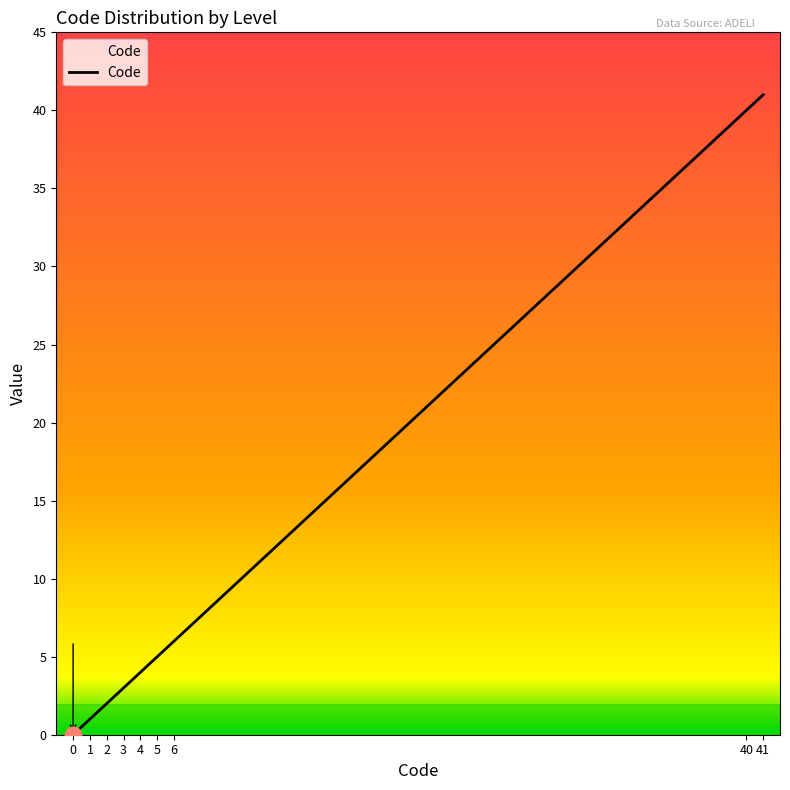

Between 41 and 3, which is larger?

41